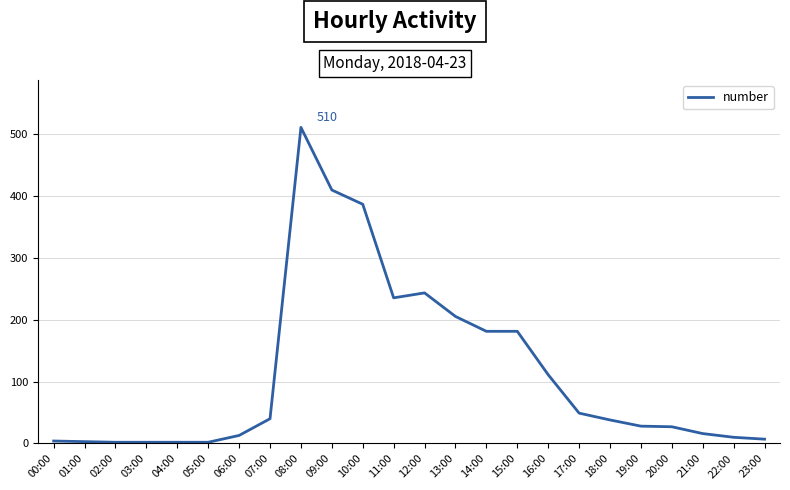

What is the greatest value displayed?

510